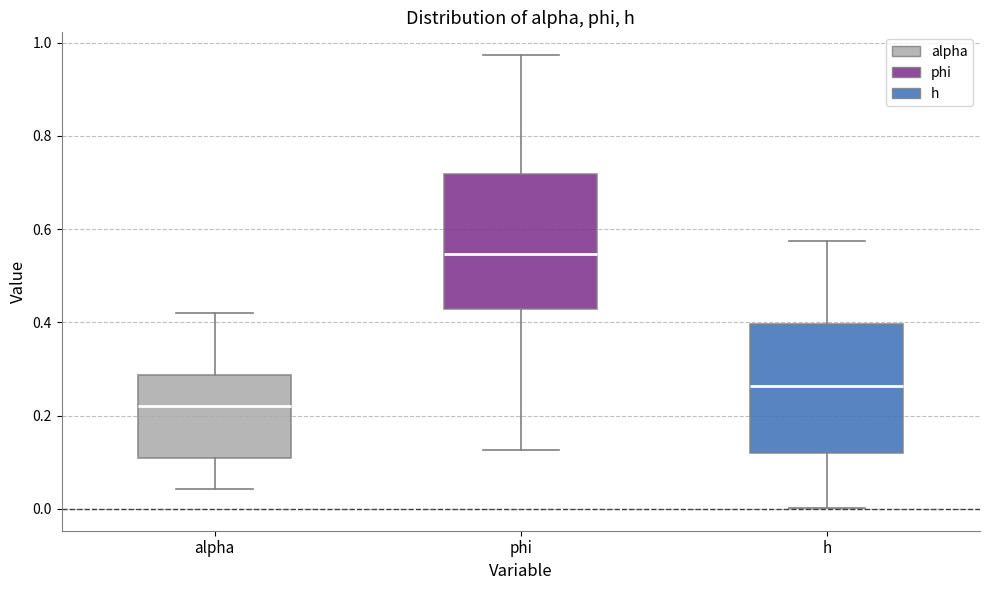

Reading left to right, read every box against the y-axis: the position of its median line, the range the box covers, and the ends of its whiskers. The values are not printed on the chart, so give them approximately, as read against the axis.

alpha: median 0.22, box 0.10 to 0.28, whiskers 0.04 to 0.42
phi: median 0.54, box 0.42 to 0.72, whiskers 0.12 to 0.98
h: median 0.26, box 0.12 to 0.40, whiskers 0.00 to 0.58